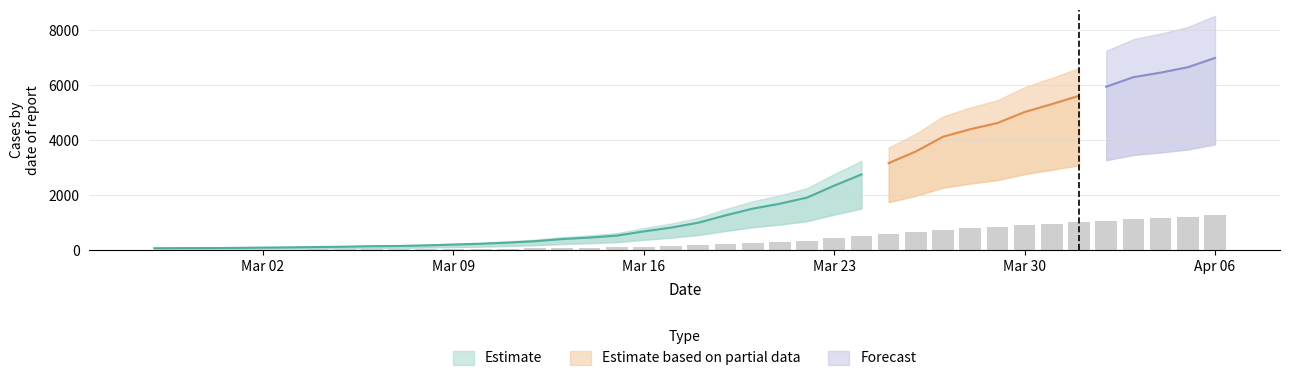

What is the sum of all values?

15421.9